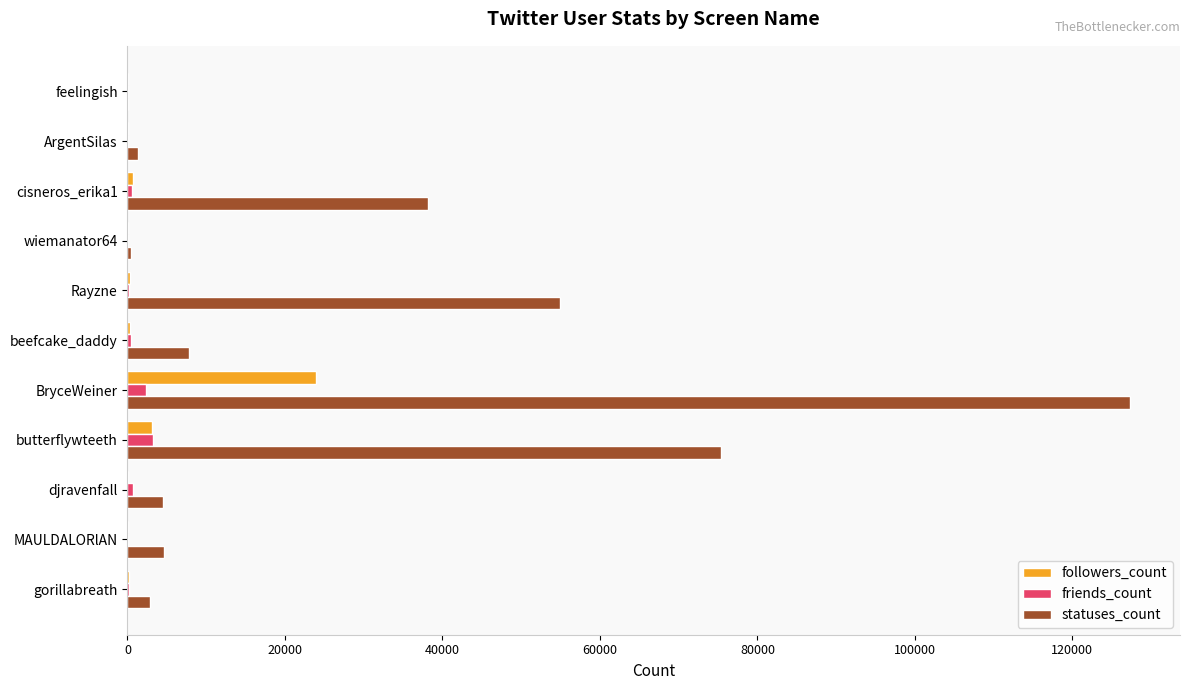

At which category is the sum across all series the highest?

BryceWeiner